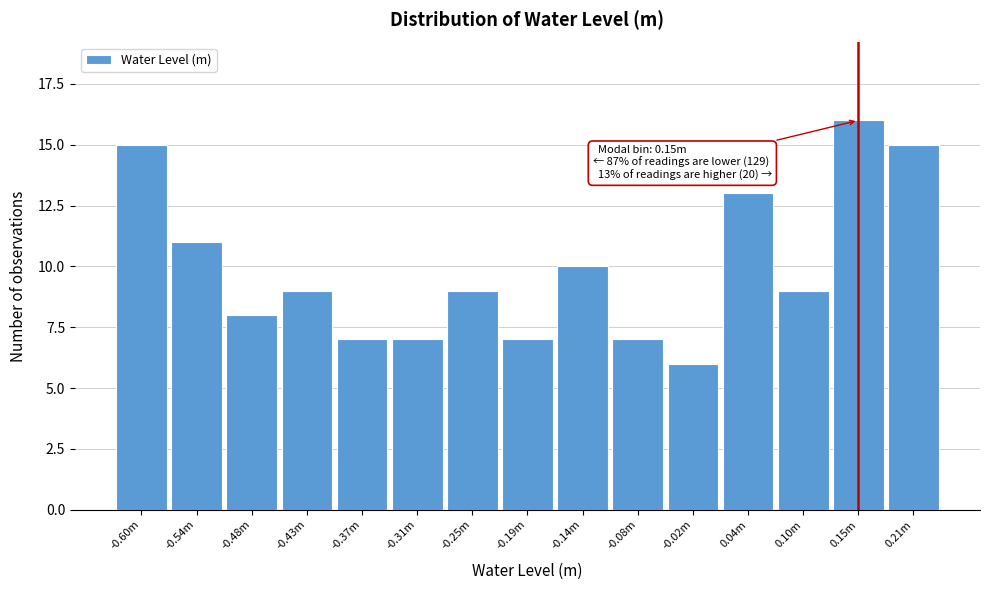

Reading right to left, extract all data points from this chart.

15	16	9	13	6	7	10	7	9	7	7	9	8	11	15